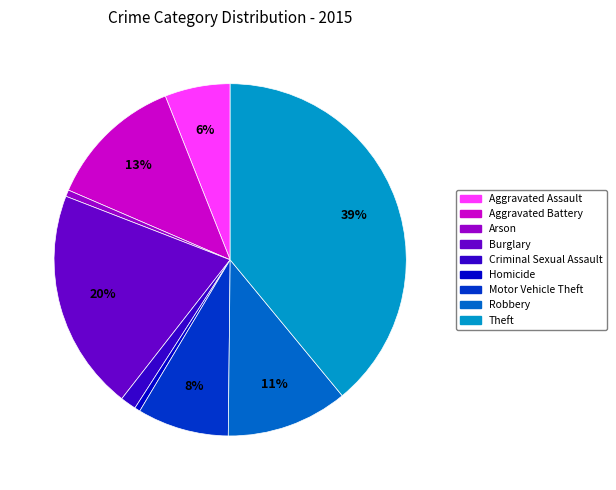

Does Arson represent more than half of the total?

No